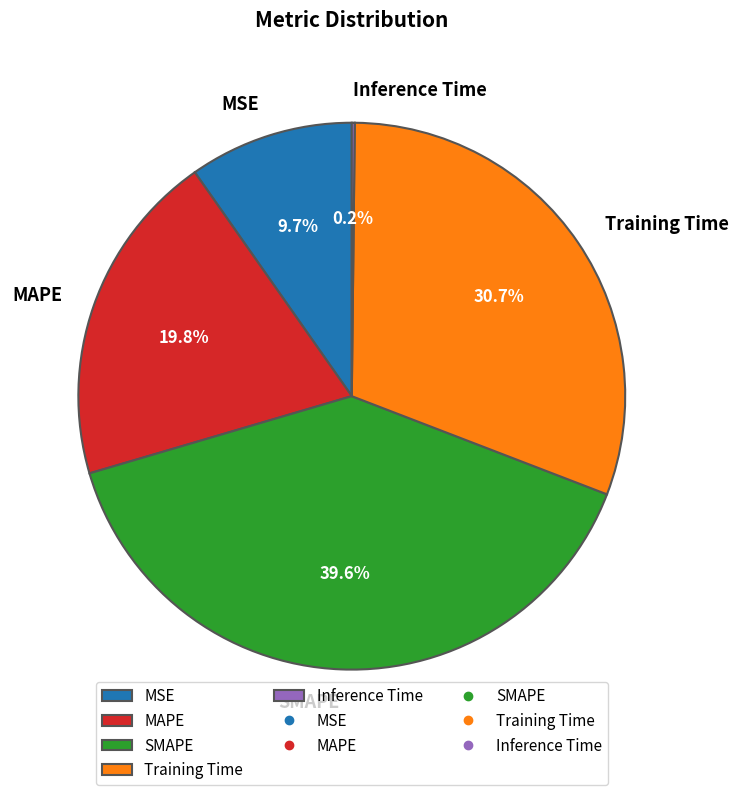

Is it true that SMAPE is 40% of the pie?

True